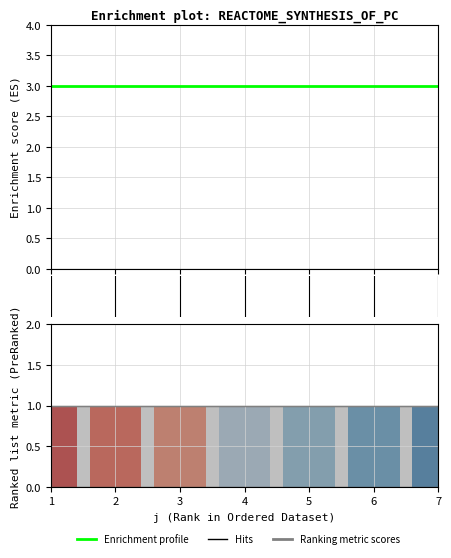

What is the smallest value displayed?

1